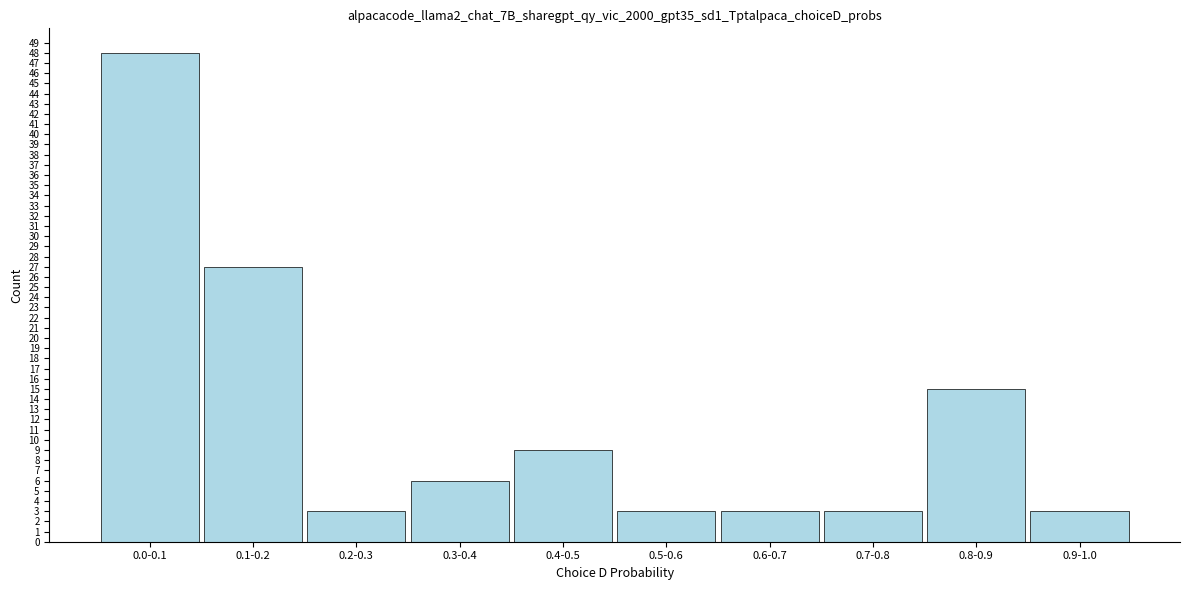

Reading left to right, extract all data points from this chart.

0.0-0.1=48	0.1-0.2=27	0.2-0.3=3	0.3-0.4=6	0.4-0.5=9	0.5-0.6=3	0.6-0.7=3	0.7-0.8=3	0.8-0.9=15	0.9-1.0=3